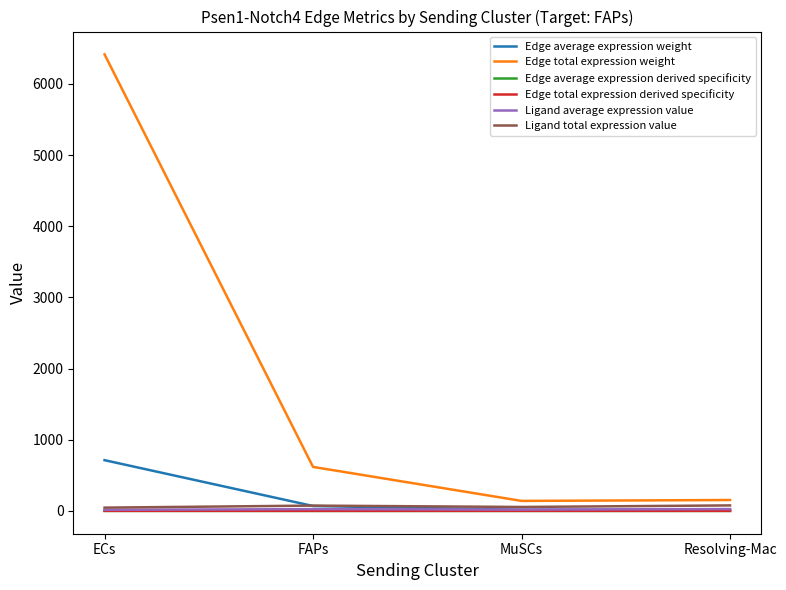

How many lines are shown in the chart?

6